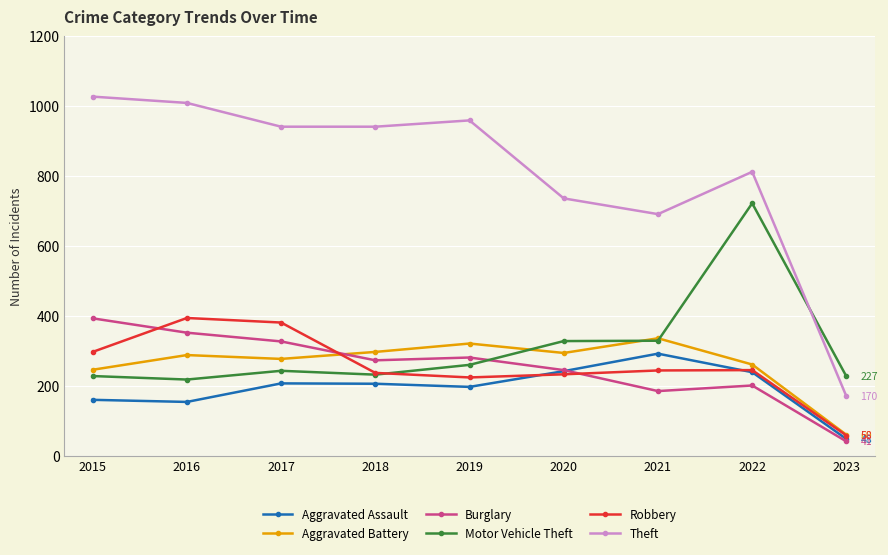

What is the lowest value of the Robbery series?

58